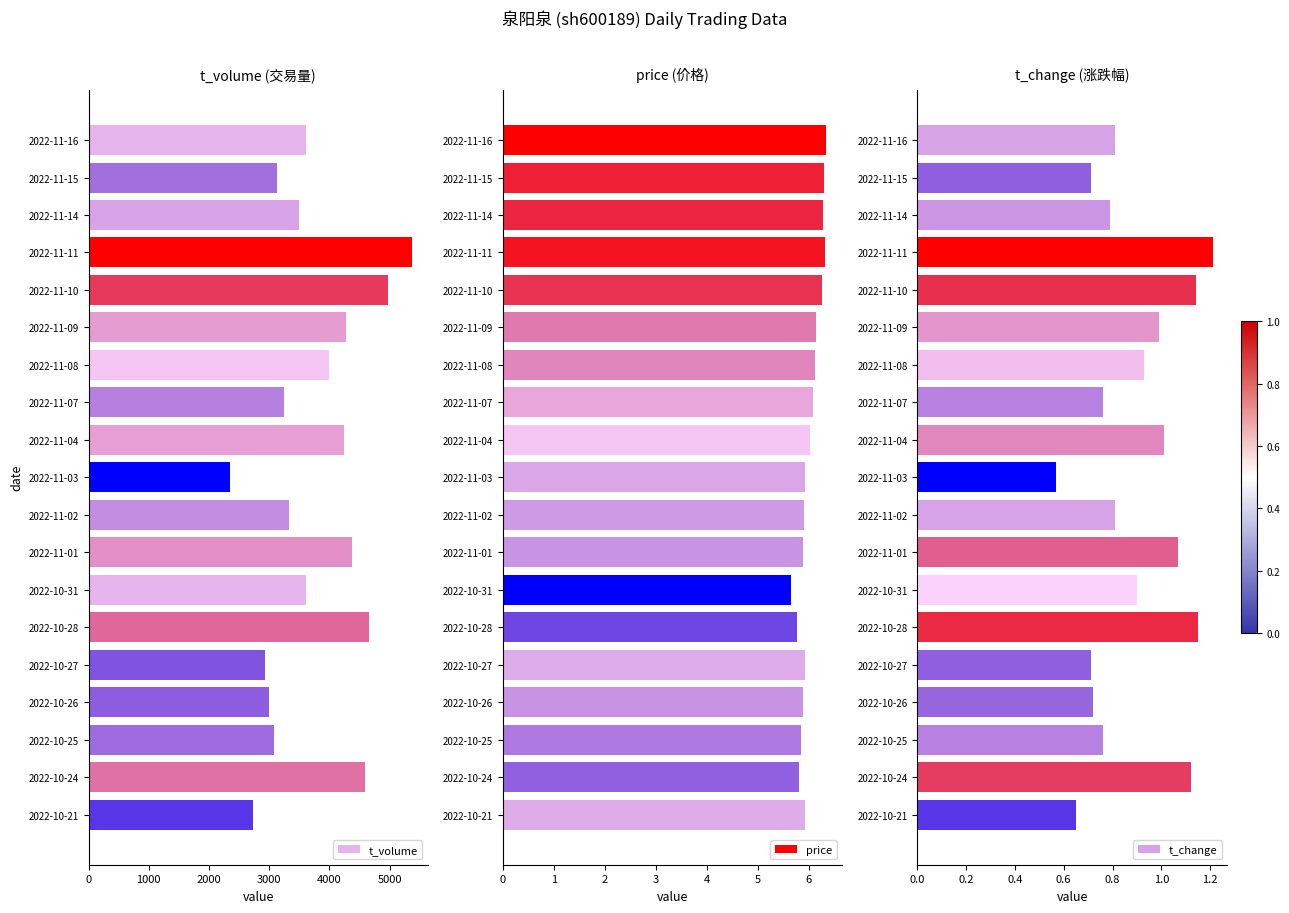

What is the sum of the t_volume values at 2022-10-26 and 2022-11-10?

7965